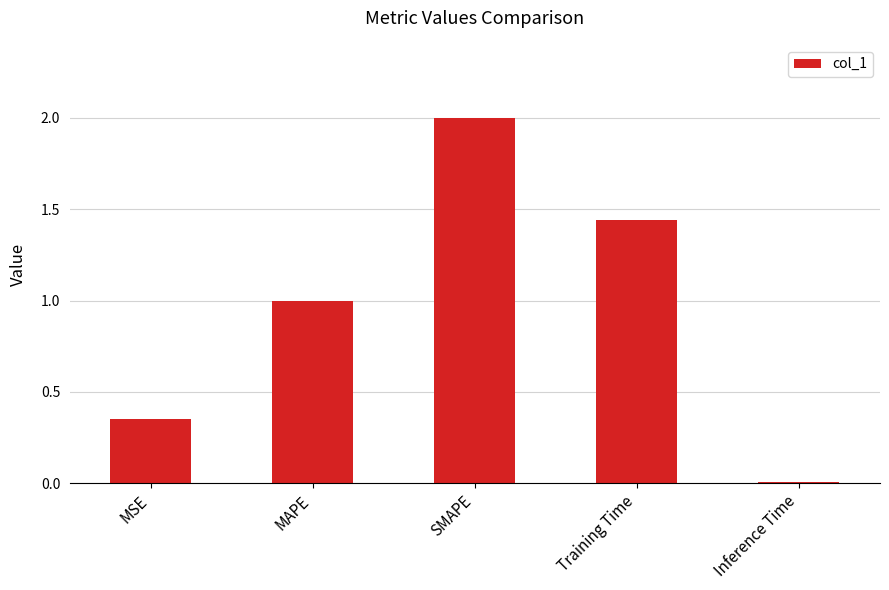

How many bars are there in total?

5